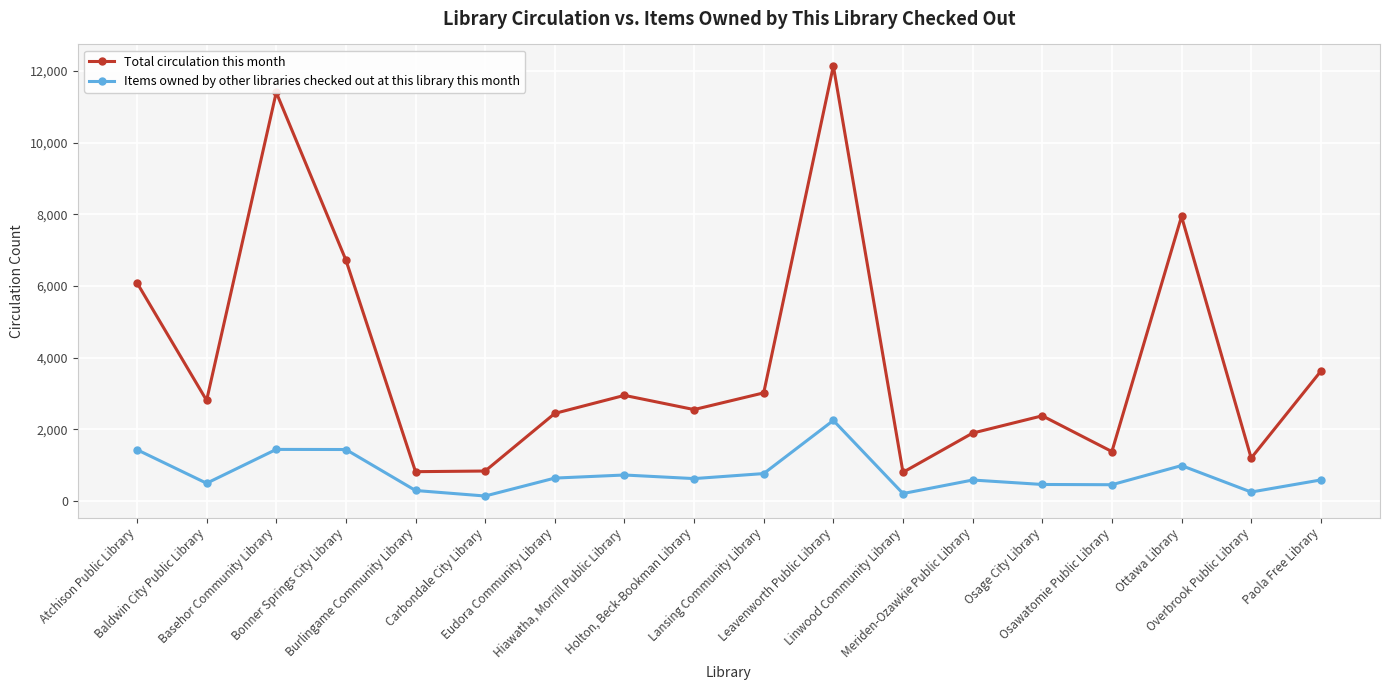

What is the sum of all Total circulation this month values?

71046